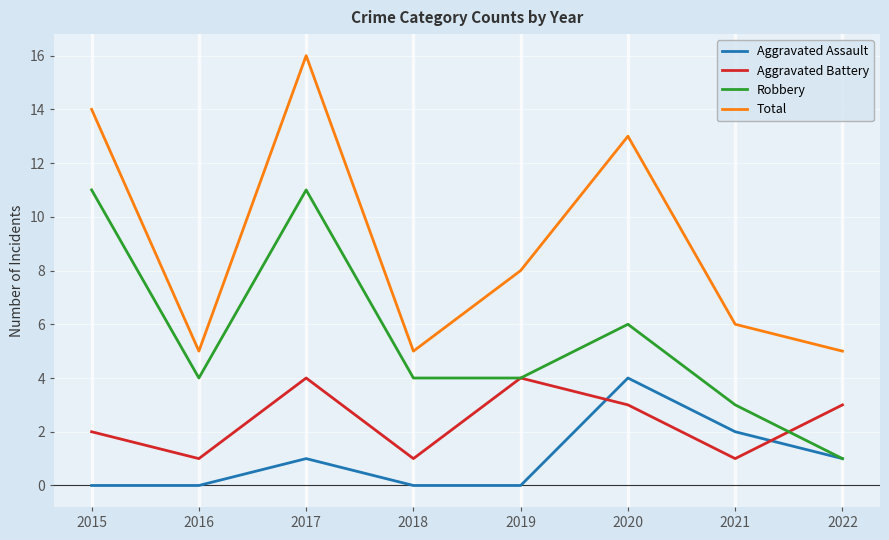

List the series in order of their overall mean, lowest first.

Aggravated Assault, Aggravated Battery, Robbery, Total